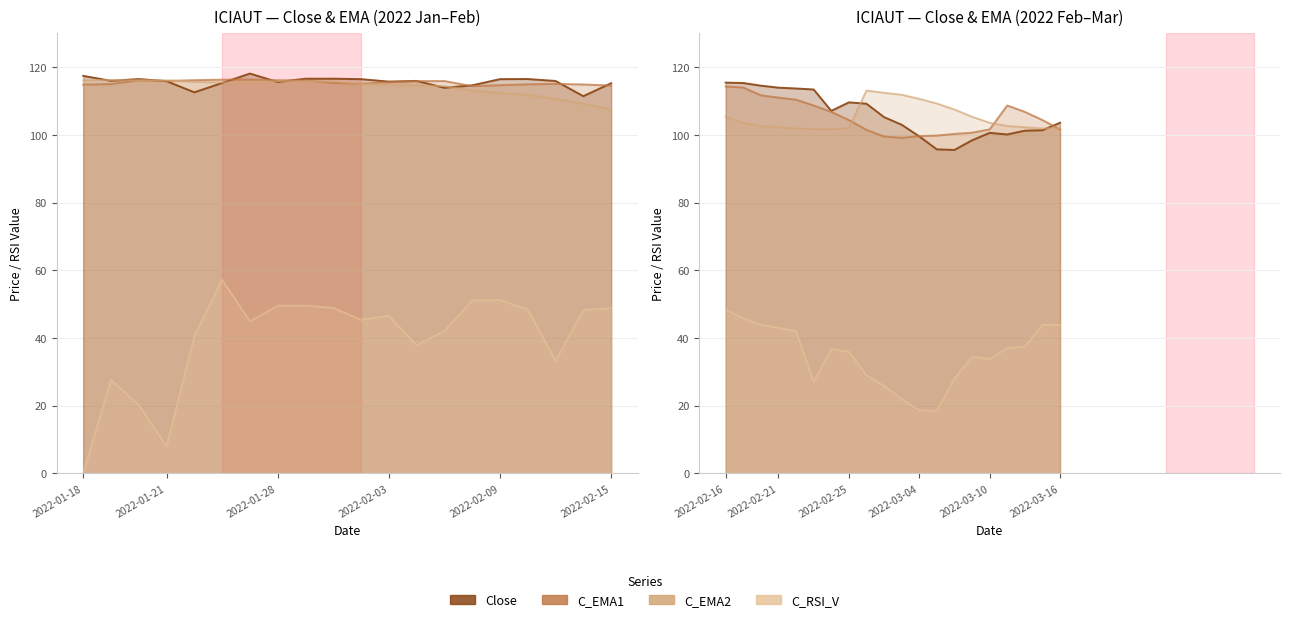

What is the difference between the second highest and second lowest values in the C_EMA1 series?

14.5